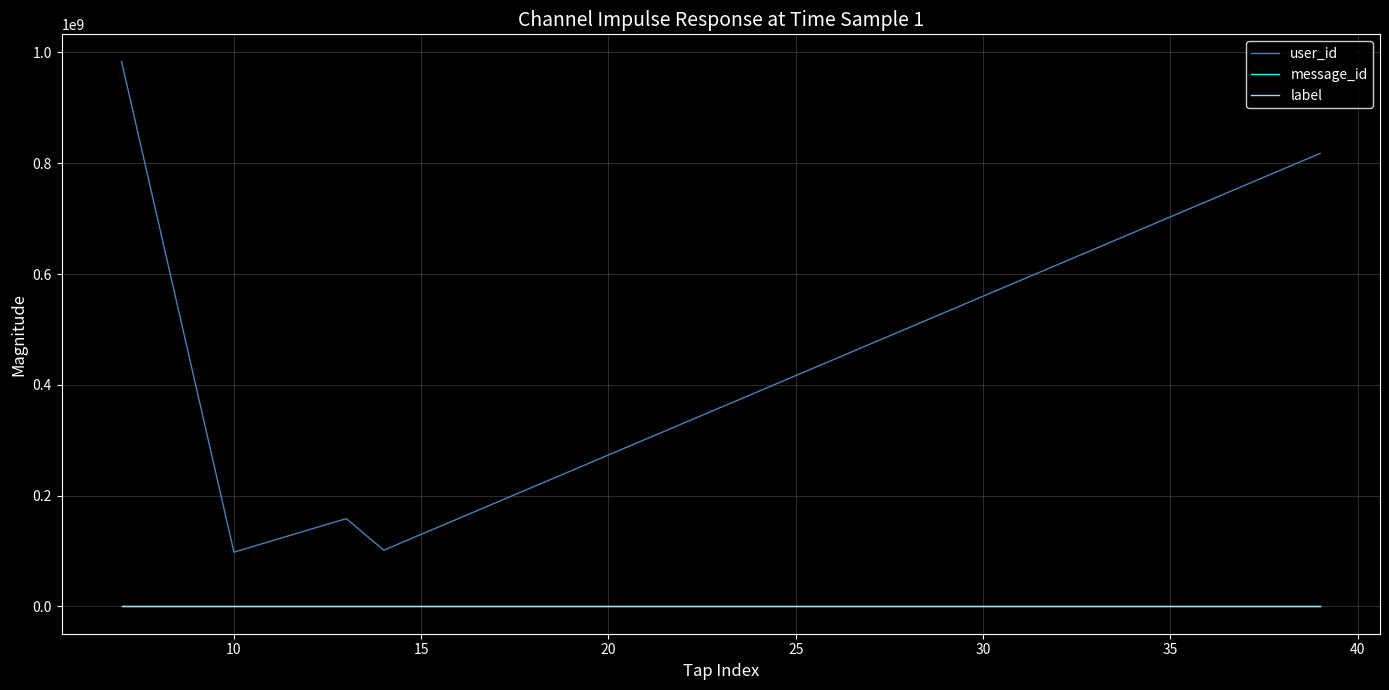

Which series has the largest total across all categories?

user_id